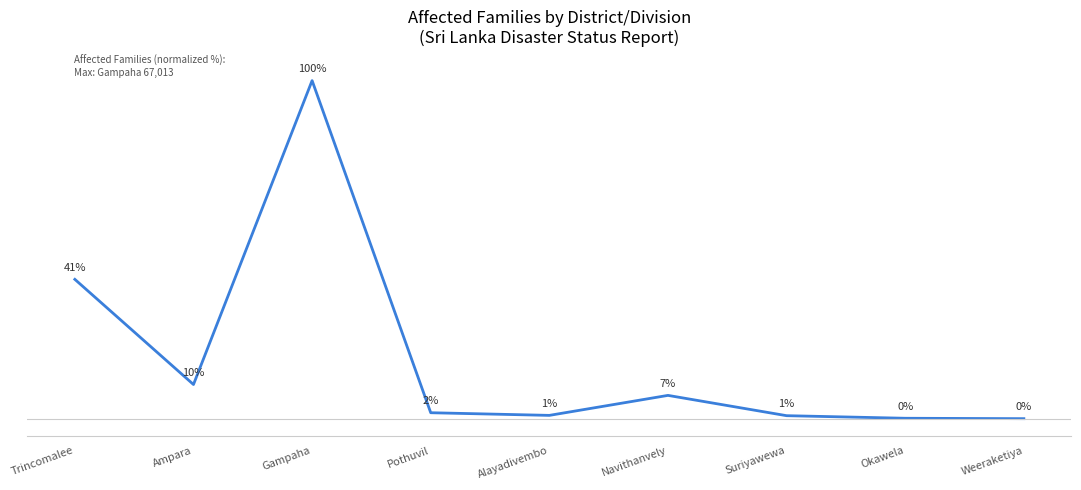

At which category does the chart reach its minimum across all series?

Weeraketiya